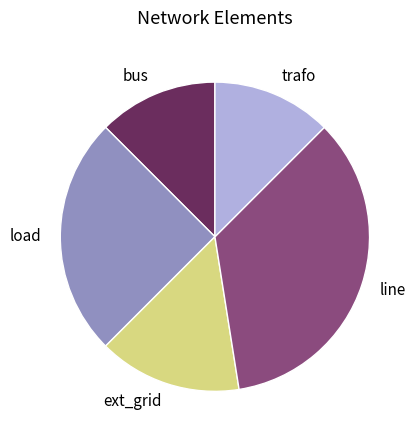

Which has a higher value, load or bus?

load